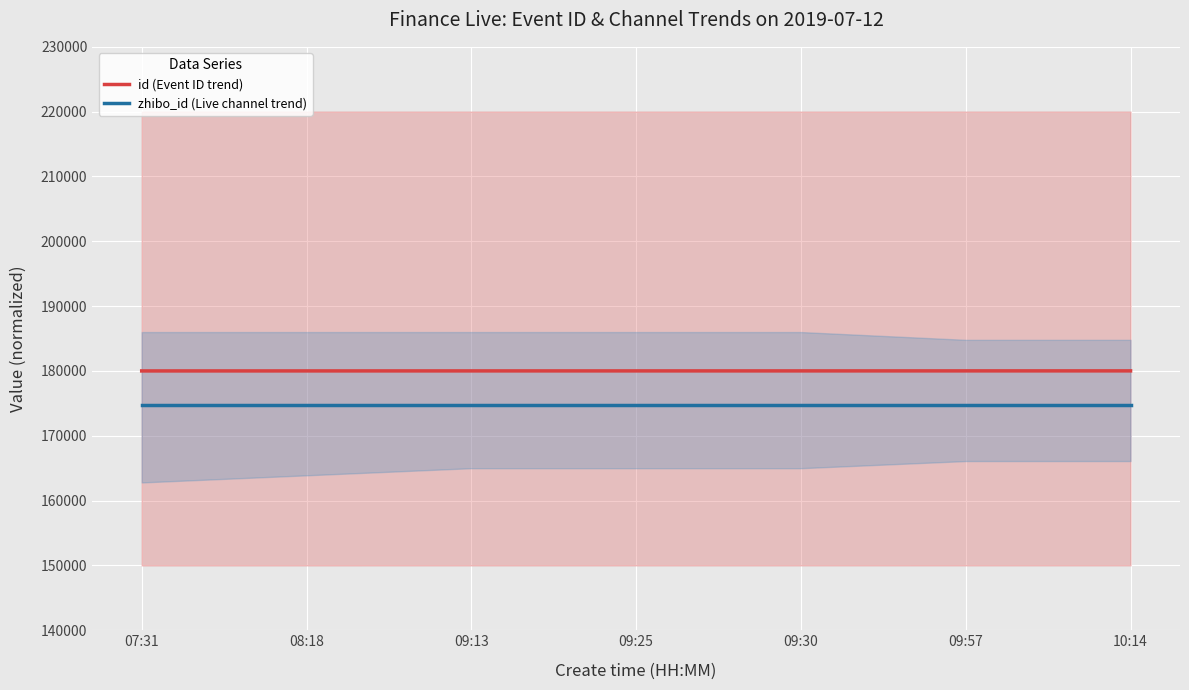

What is the difference between the maximum and minimum values in the id (Event ID trend) series?

8.7